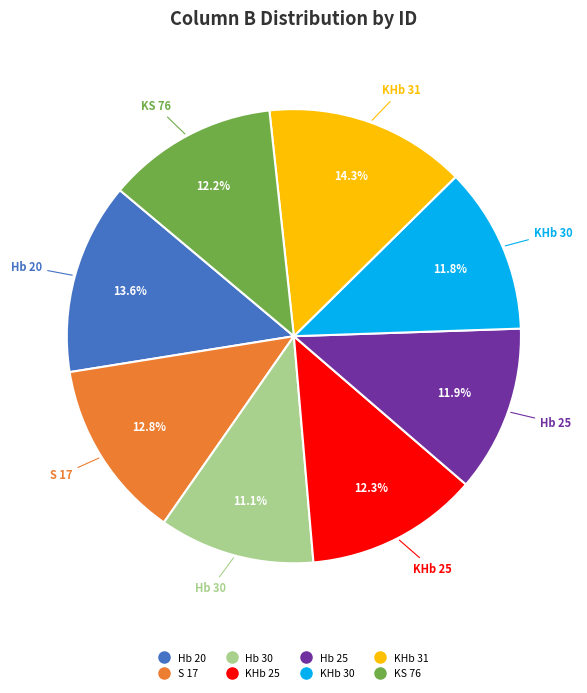

How much of the chart is everything except Hb 25?

88.1%